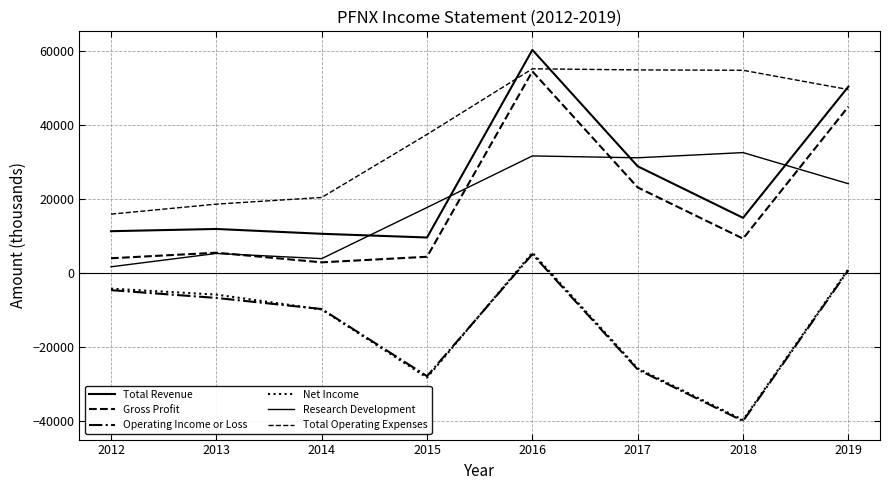

Reading right to left, list all the values displayed in this chart.

Total Revenue: 50300	14900	28800	60200	9600	10600	11900	11300
Gross Profit: 44900	9300	23100	54400	4400	2900	5500	4000
Operating Income or Loss: 800	-39900	-26000	5100	-27800	-9700	-6700	-4600
Net Income: 1100	-39600	-25700	5500	-28200	-9800	-5800	-4200
Research Development: 24100	32500	31100	31600	17700	3900	5300	1700
Total Operating Expenses: 49500	54700	54800	55100	37400	20400	18600	15900